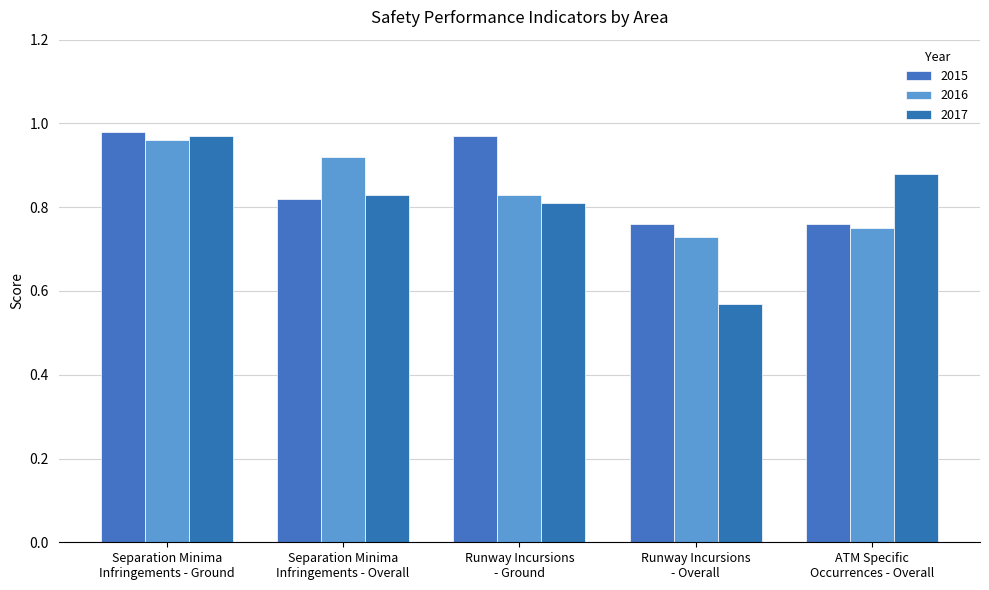

How many bars are there in each group?

3